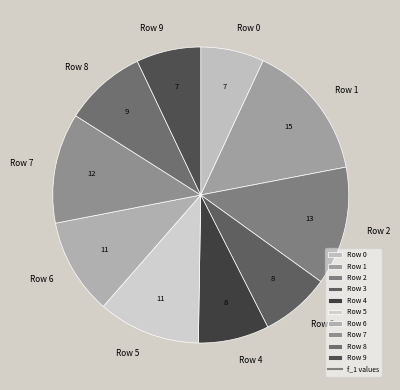

Do Row 0 and Row 8 together represent more than half of the pie?

No